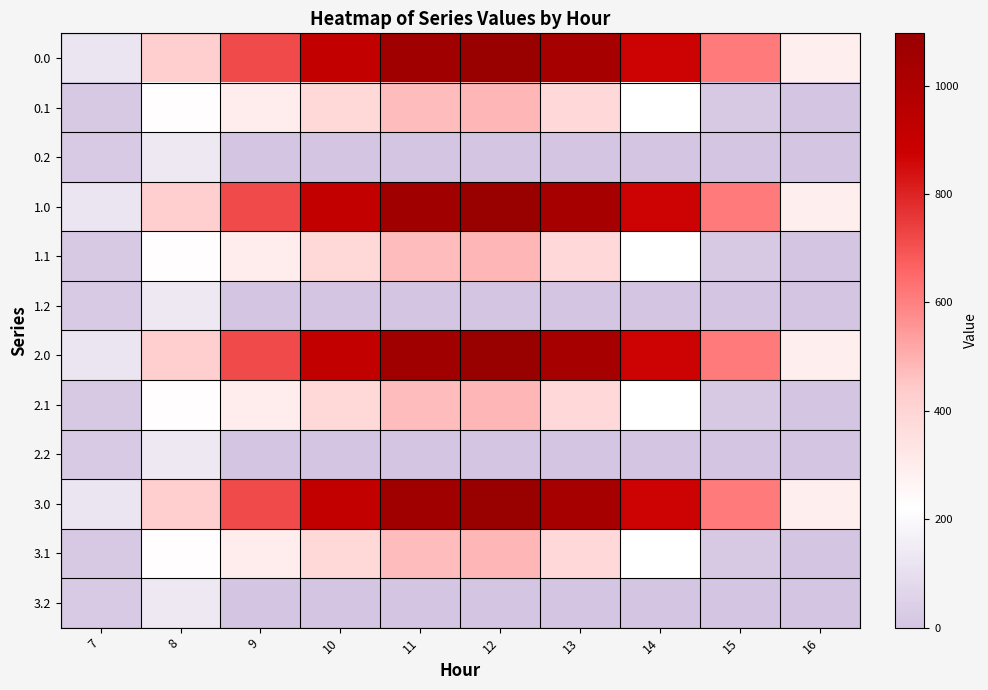

At which category is the sum across all series the highest?

12